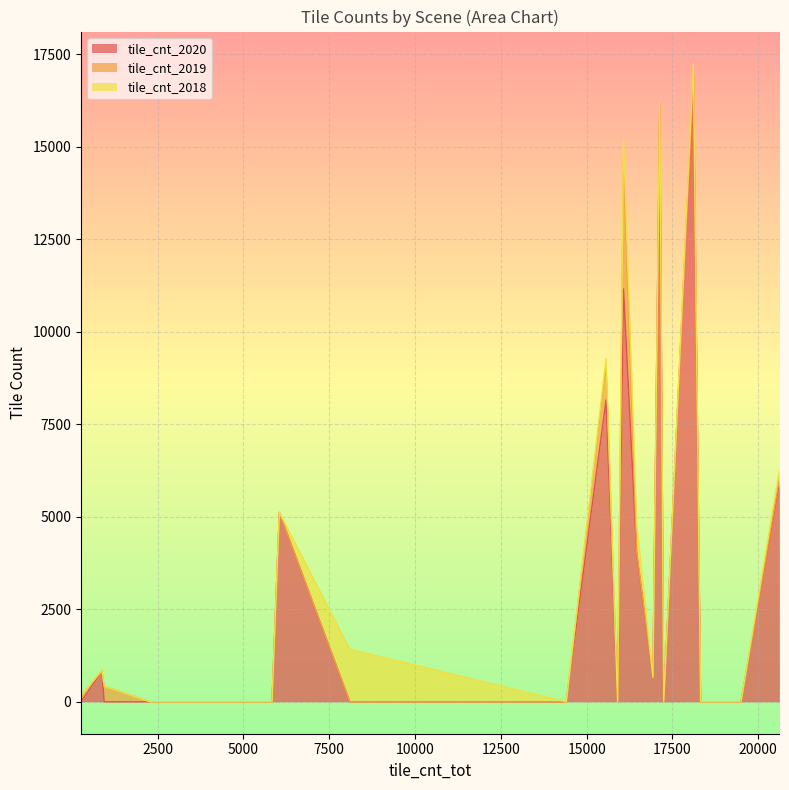

What is the maximum value for tile_cnt_2020?

16940